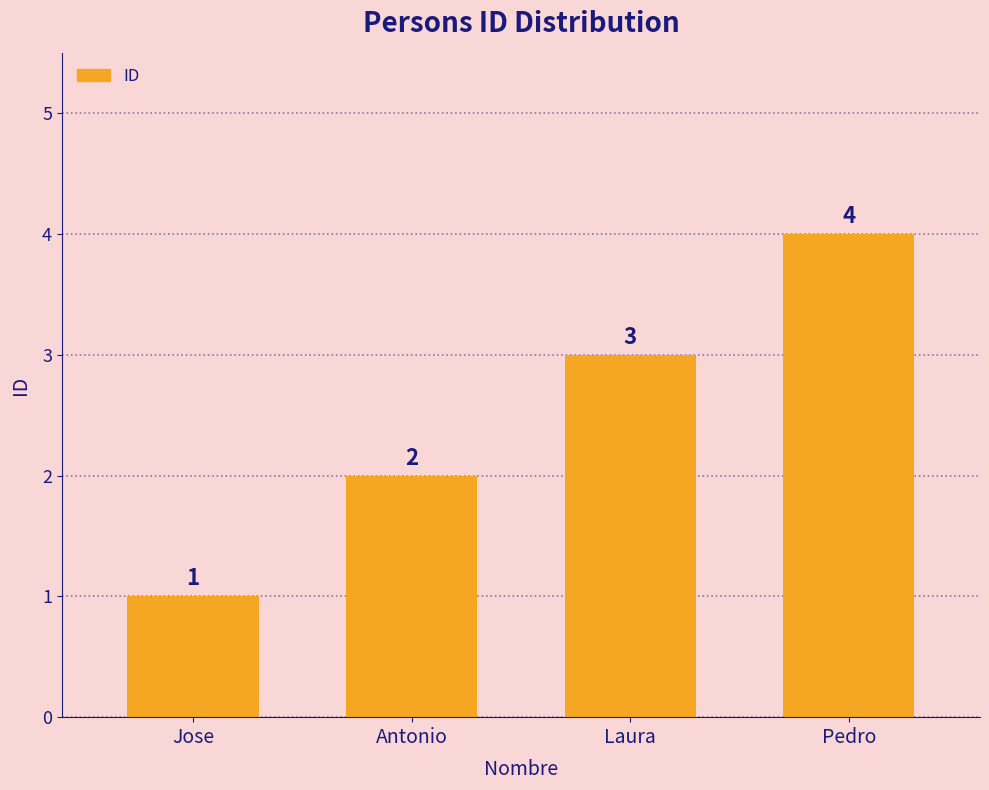

True or false: the data shows 1 at Pedro.

False